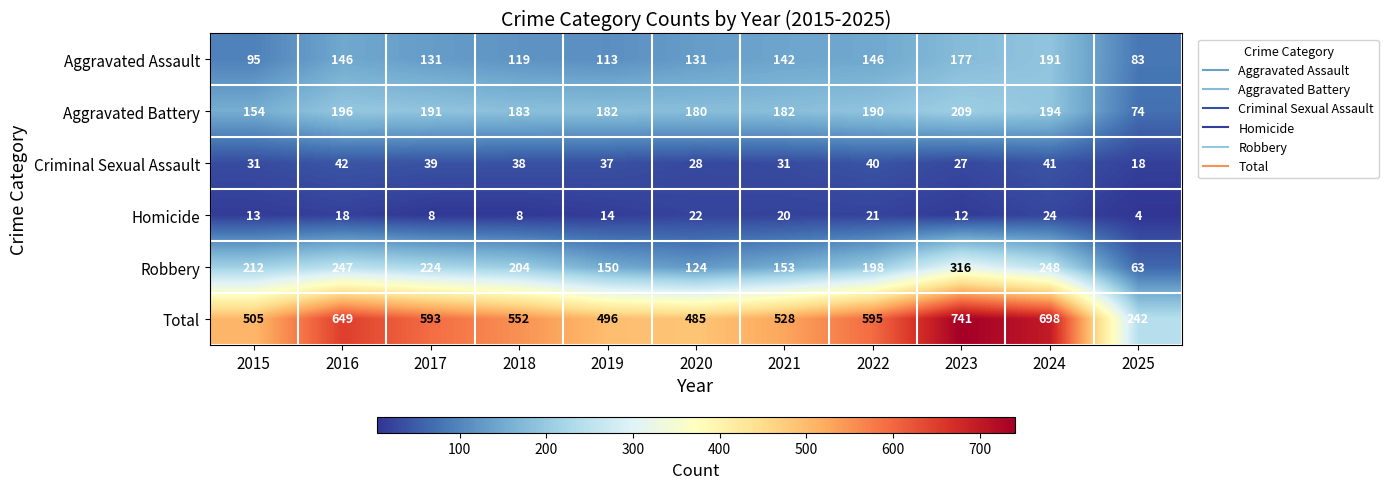

Which series has the largest range (max minus min)?

Total